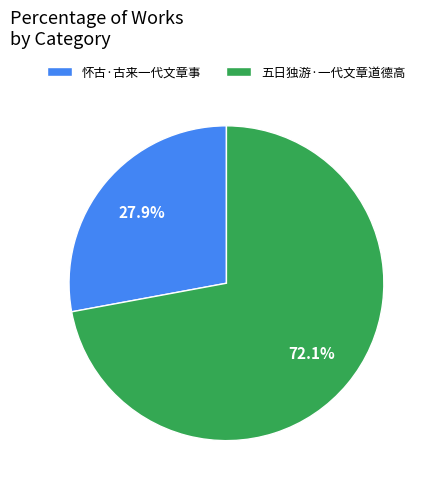

Is there any slice that represents more than half of the pie?

Yes